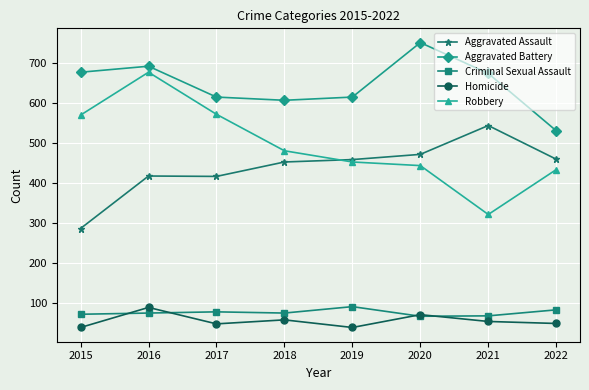

What is the sum of the Criminal Sexual Assault values at 2018 and 2020?

142